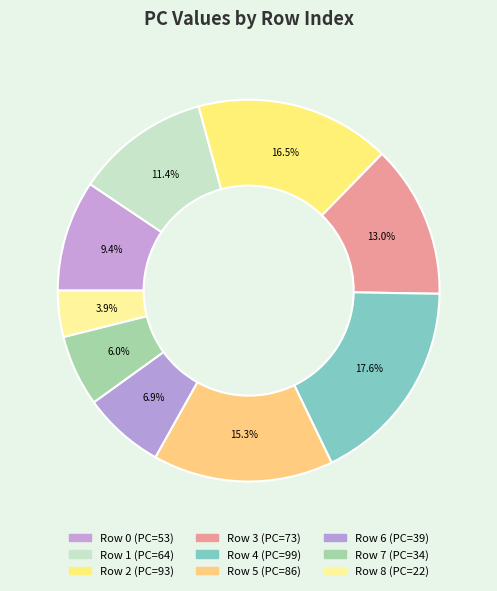

How many slices are in this pie chart?

9